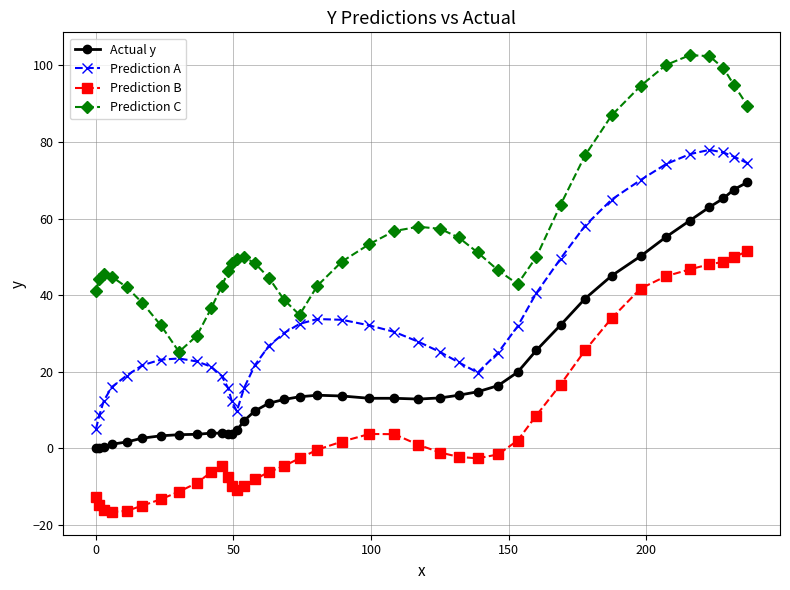

True or false: Prediction A has more than 2 points higher than both neighbors.

True